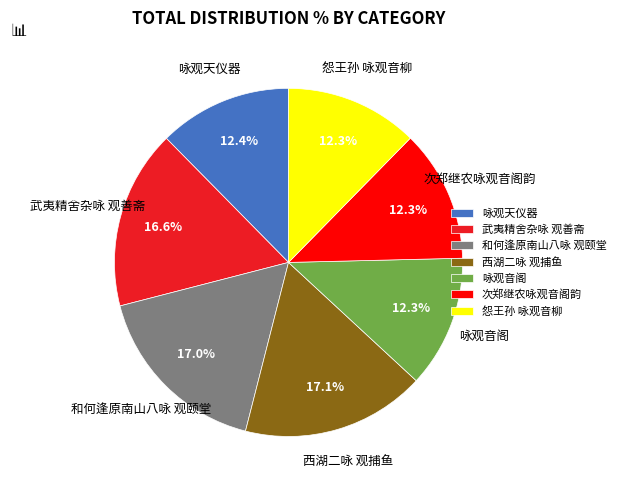

Is 咏观天仪器 the majority of the pie?

No